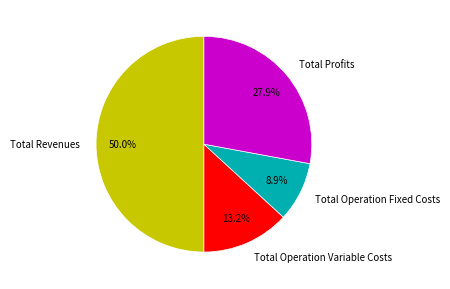

Which slice is the largest?

Total Revenues